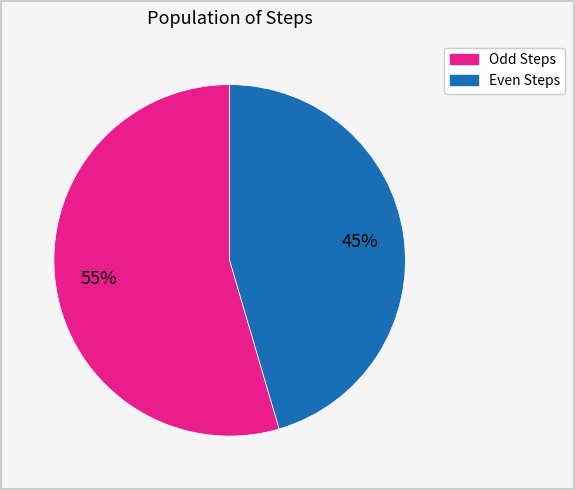

Is there a majority slice in this chart?

Yes